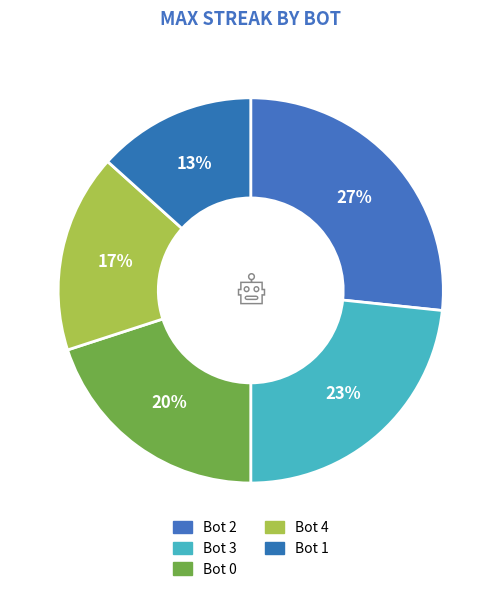

To the nearest percent, what is the combined percentage of Bot 2 and Bot 1?

40%